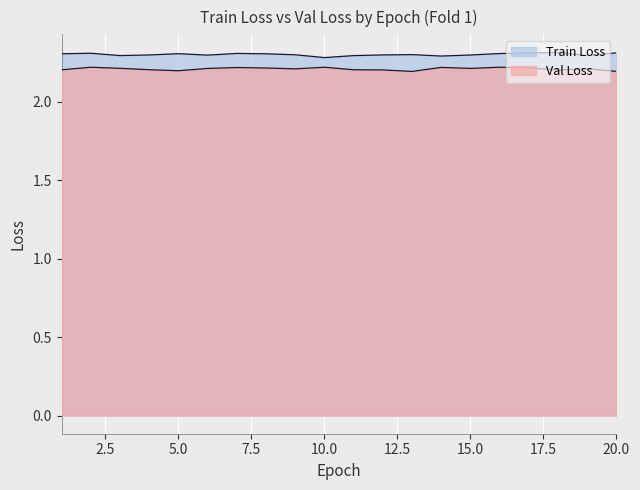

Is the value of Train Loss at 2 greater than the value of Val Loss at 11?

Yes